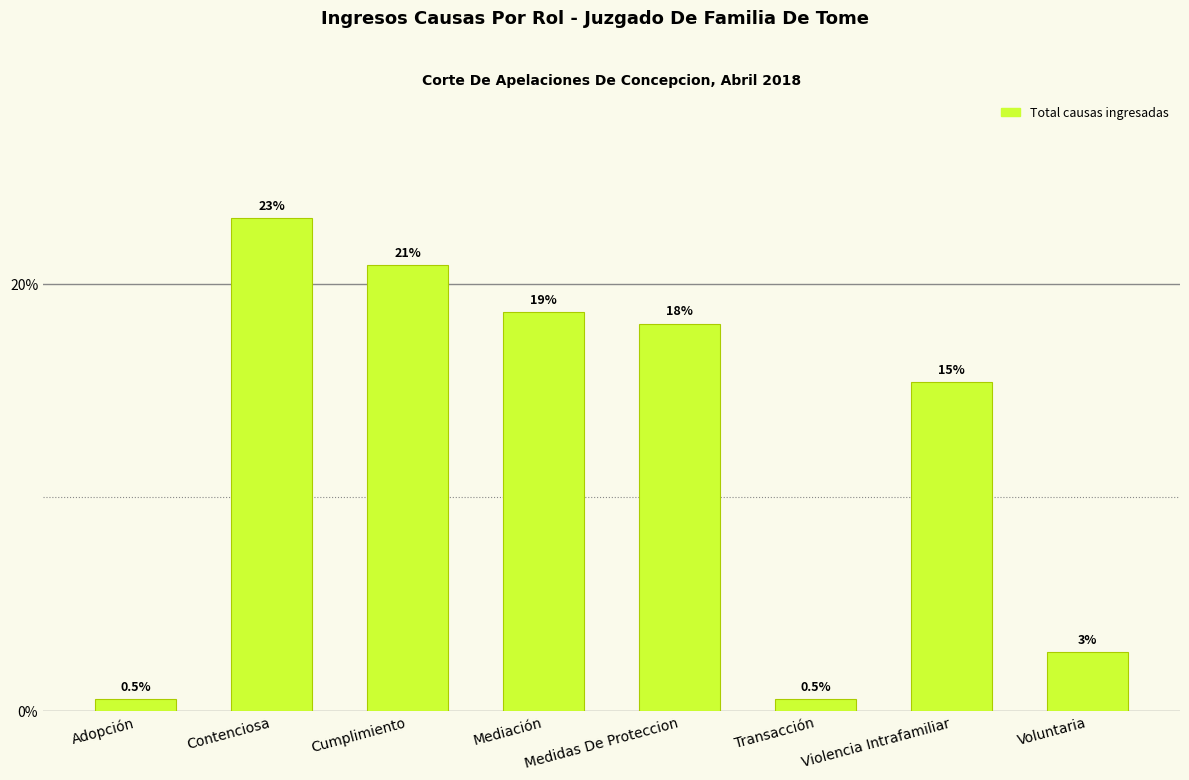

How many bars are there in total?

8